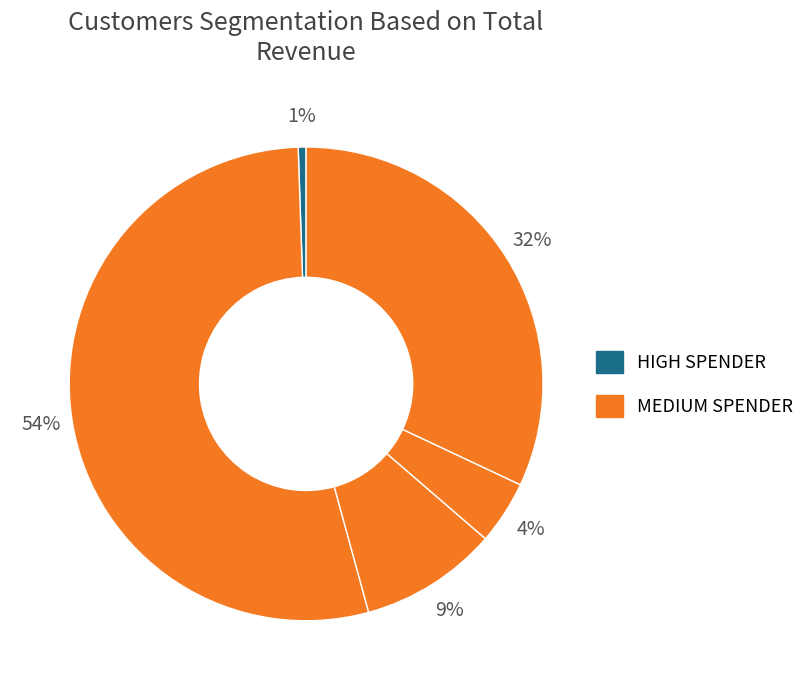

How many segments does this pie chart have?

5